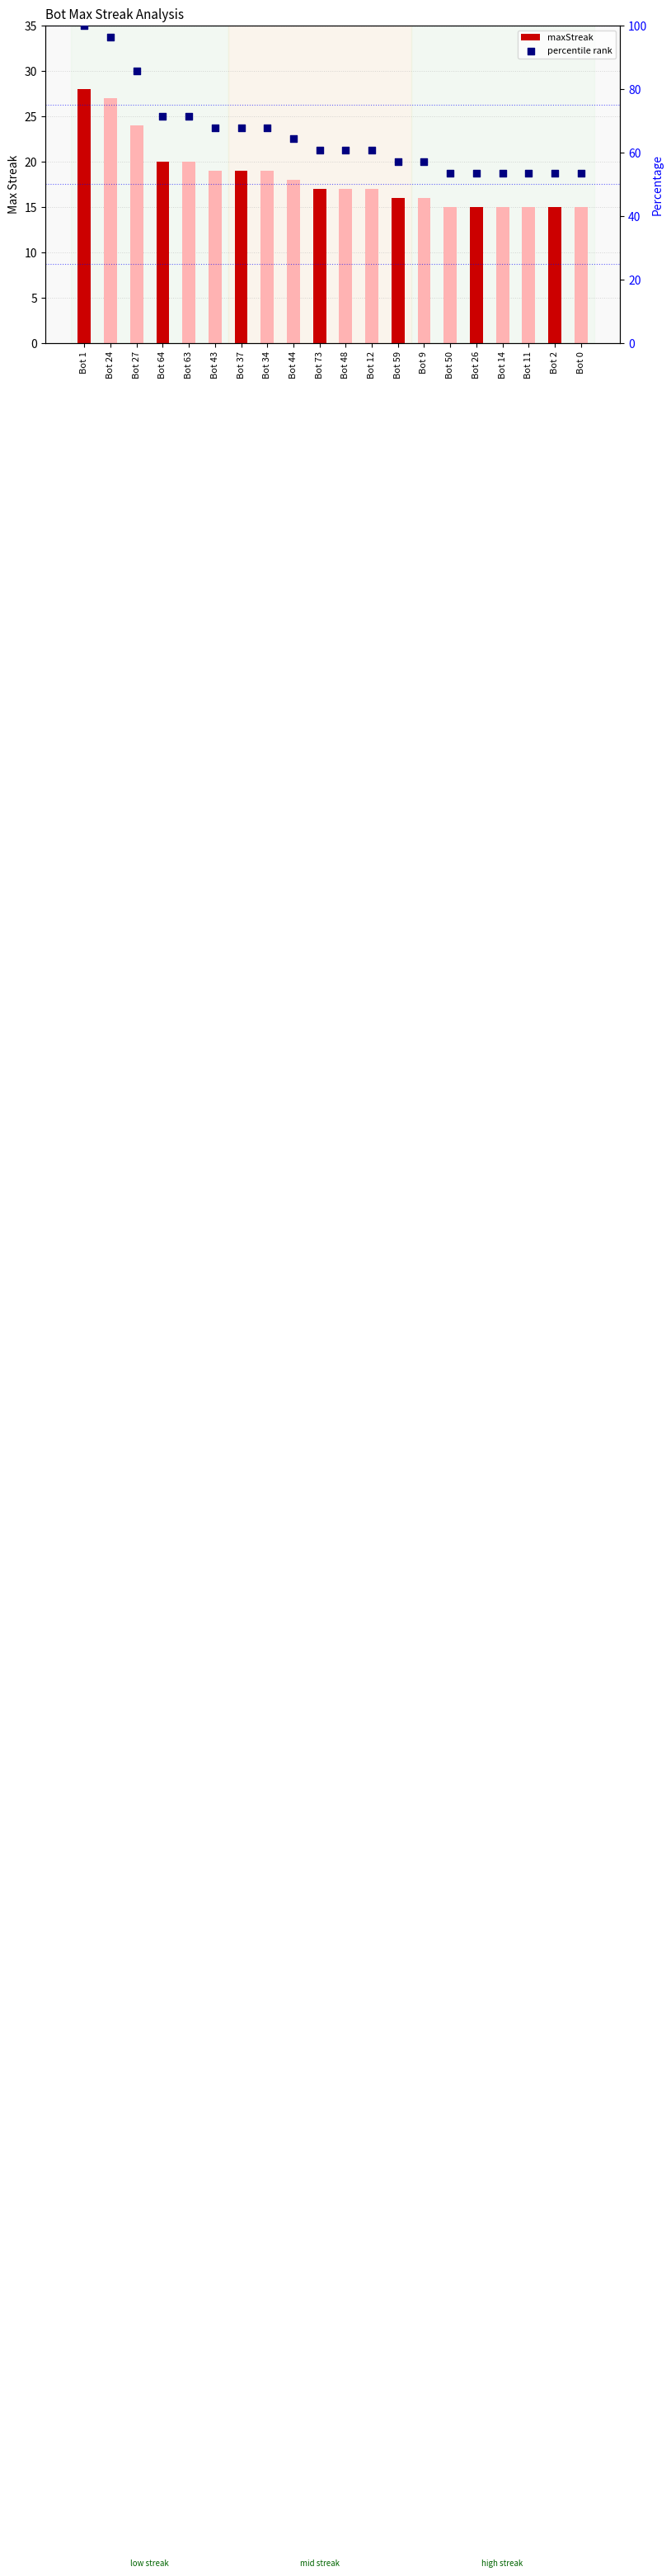

What are all the series names shown in the legend?

maxStreak, percentile rank